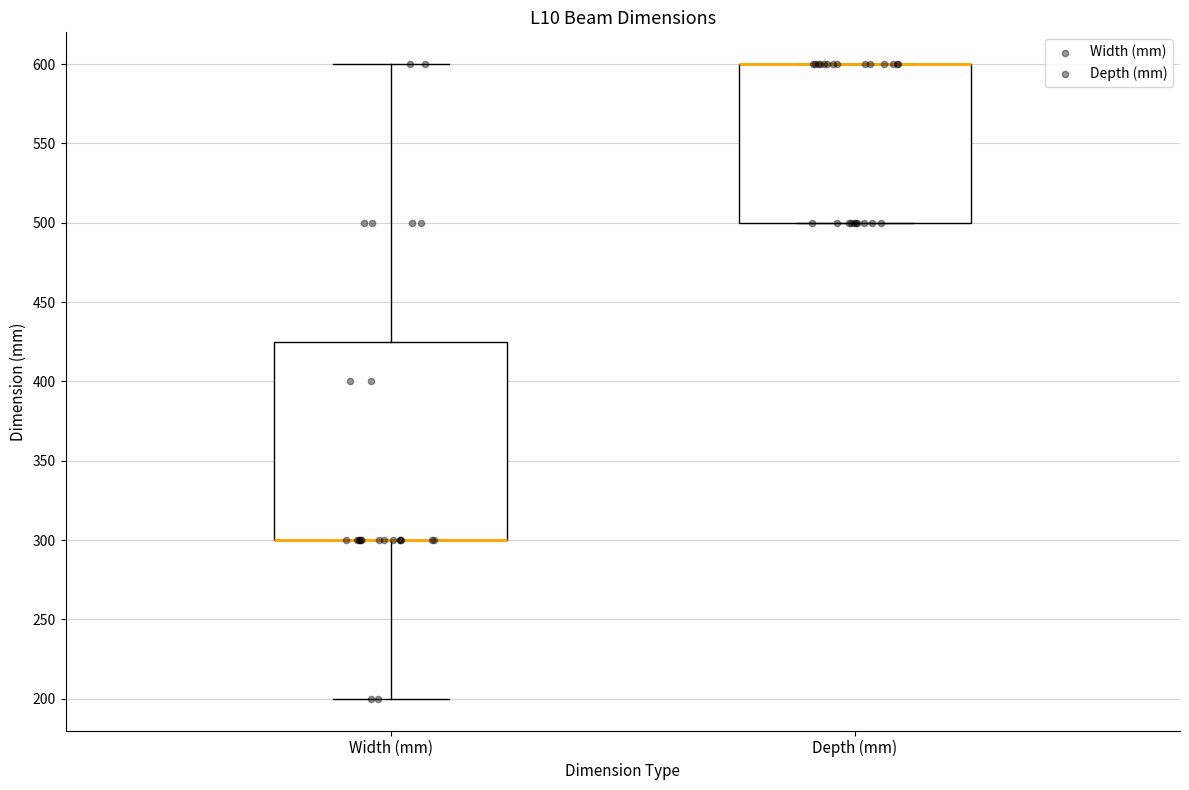

Reading left to right, read every box against the y-axis: the position of its median line, the range the box covers, and the ends of its whiskers. The values are not printed on the chart, so give them approximately, as read against the axis.

Width (mm): median 300 (drawn on the box's lower edge), box 300 to 425, whiskers 200 to 600
Depth (mm): median 600 (drawn on the box's upper edge), box 500 to 600, whiskers 500 to 600